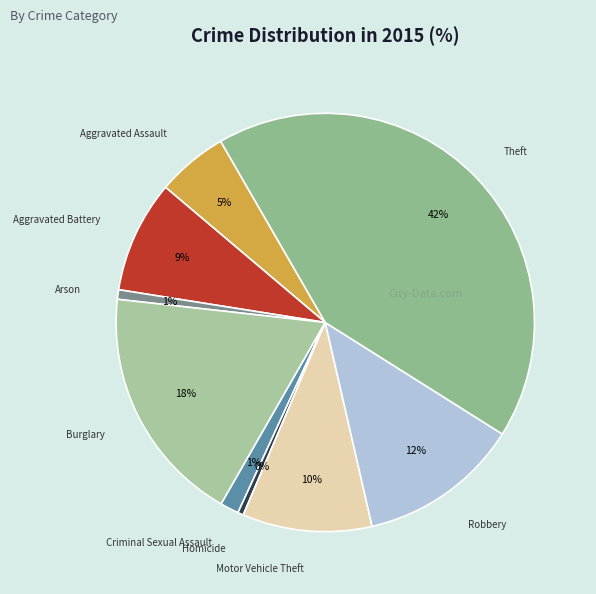

True or false: Criminal Sexual Assault accounts for 11% of the total.

False